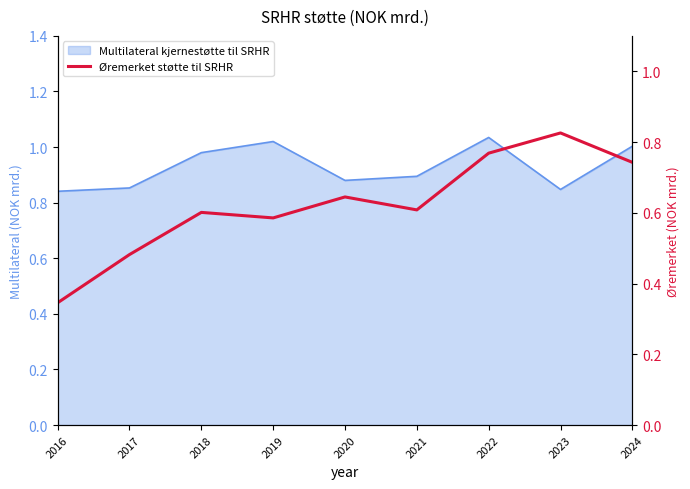

Does the chart display data point markers on the line(s)?

No